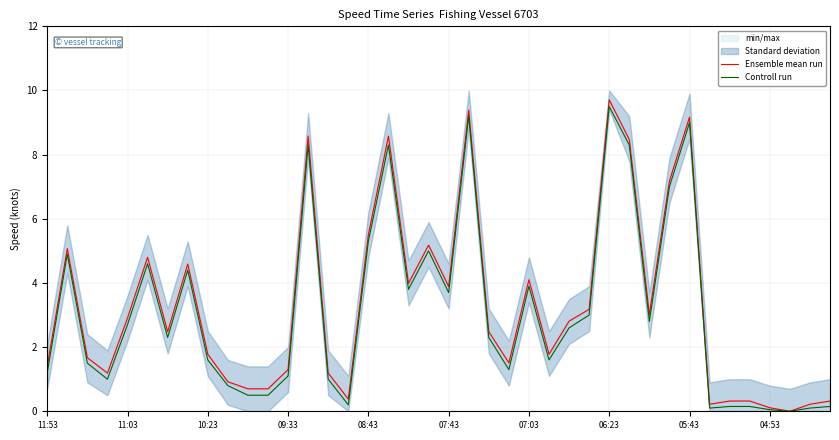

True or false: Controll run has a value of 4.3 at 11:03.

False